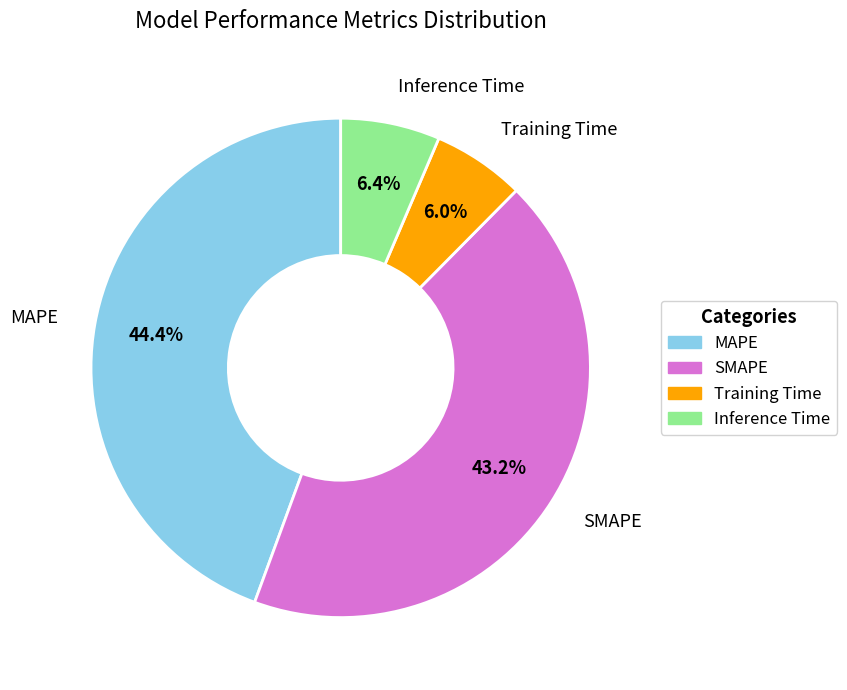

Does SMAPE account for over 50% of the chart?

No